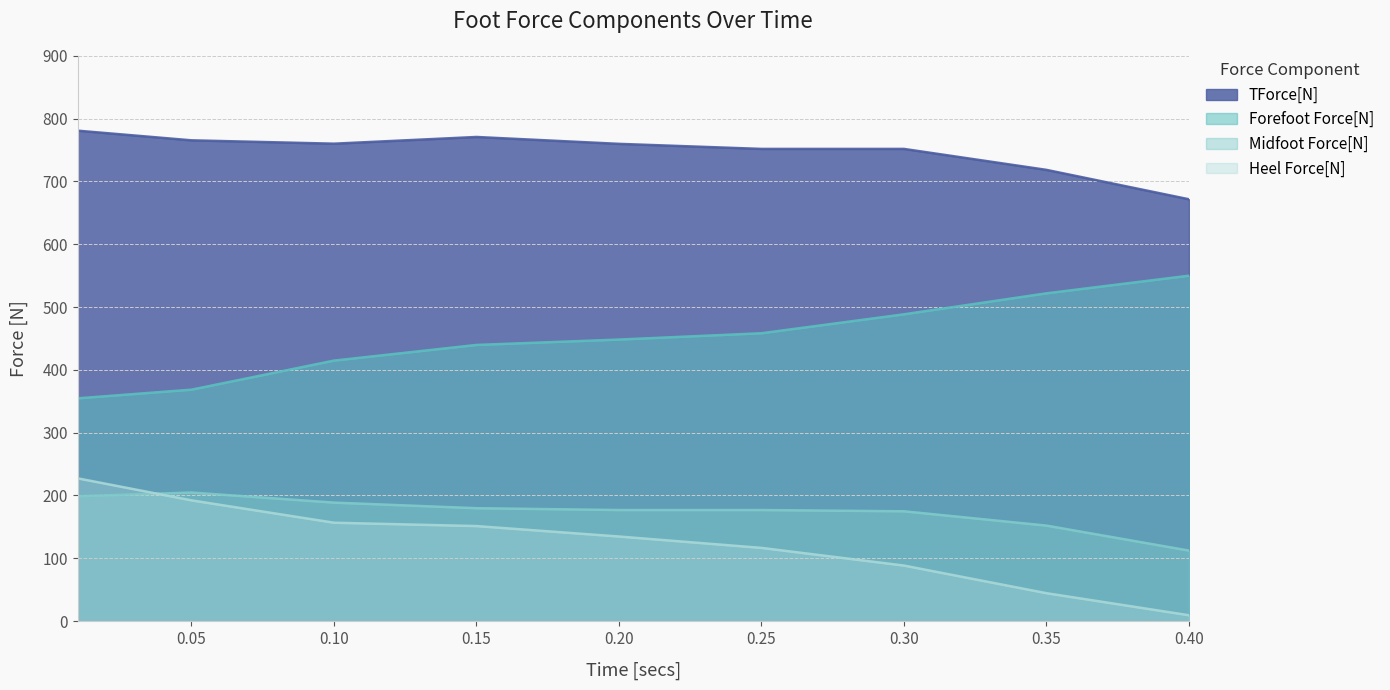

Where is Midfoot Force[N] nearest to the value 158?

0.35